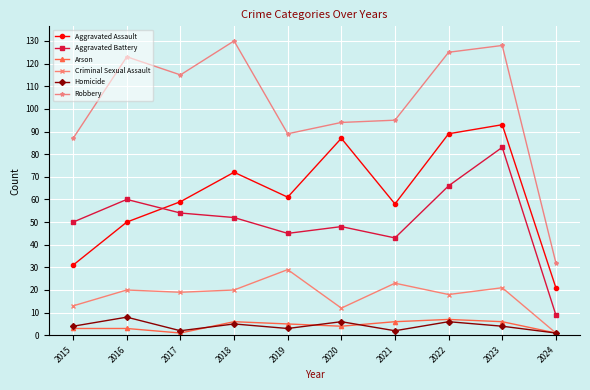

How many categories are shown in the chart?

10